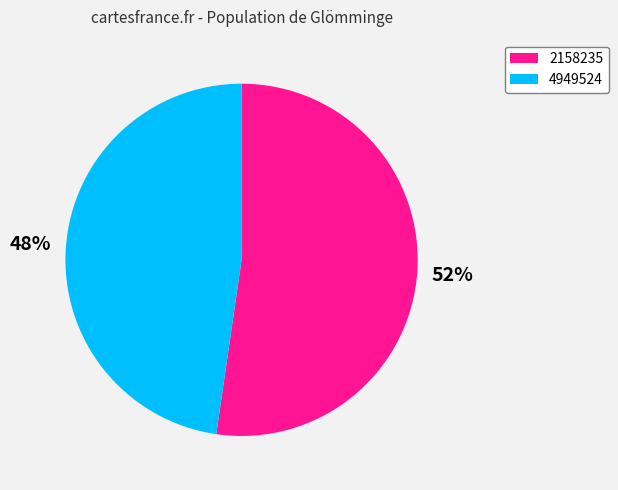

What percentage is the 2158235 slice, to the nearest percent?

52%